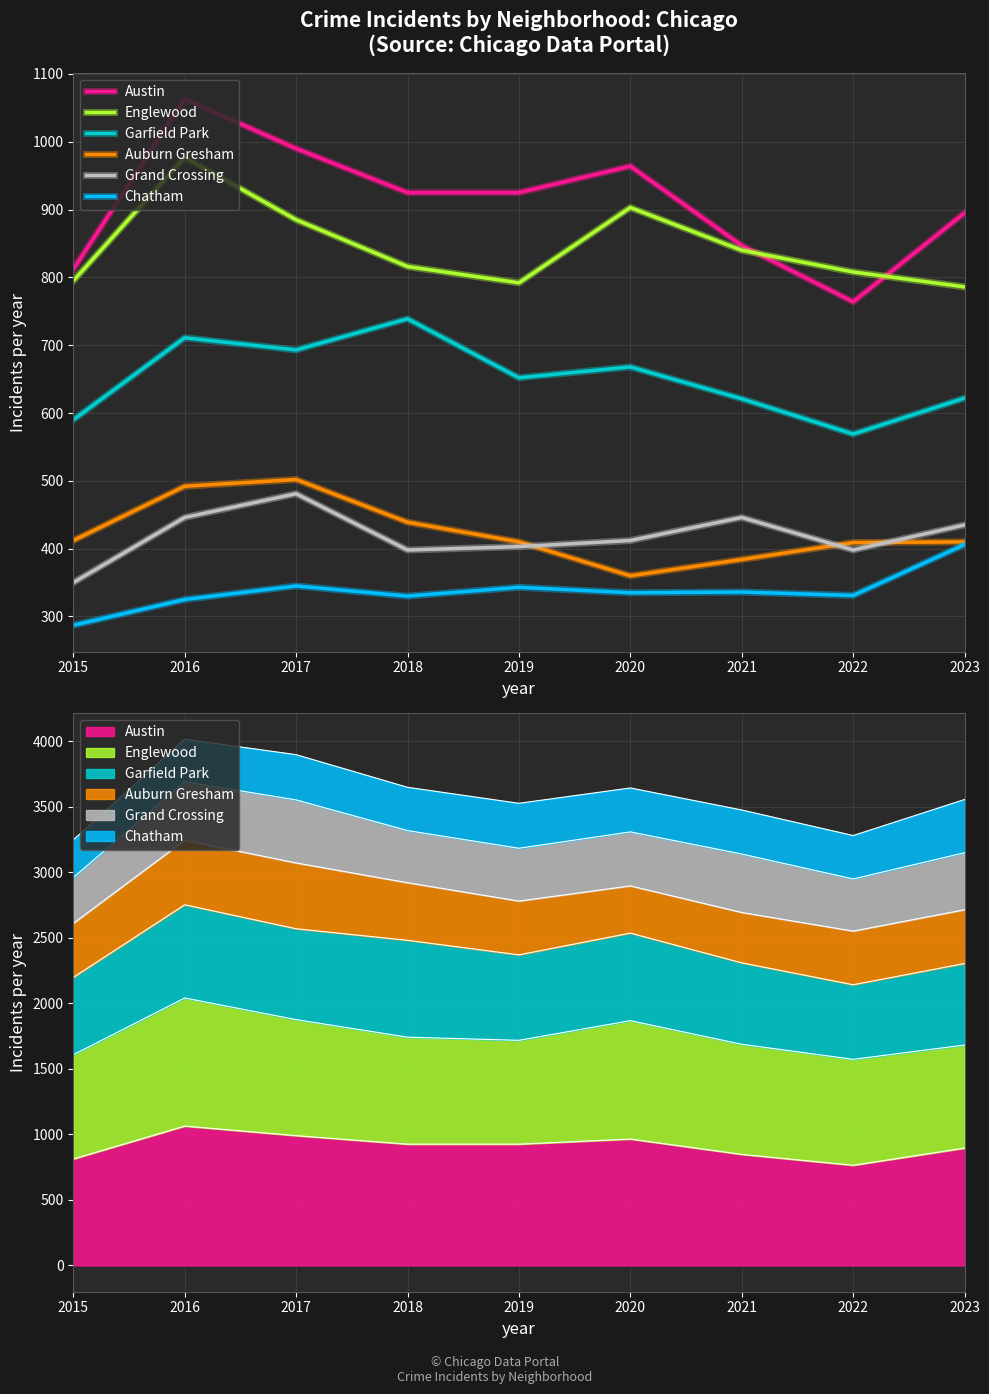

Which series has the largest total across all categories?

Austin